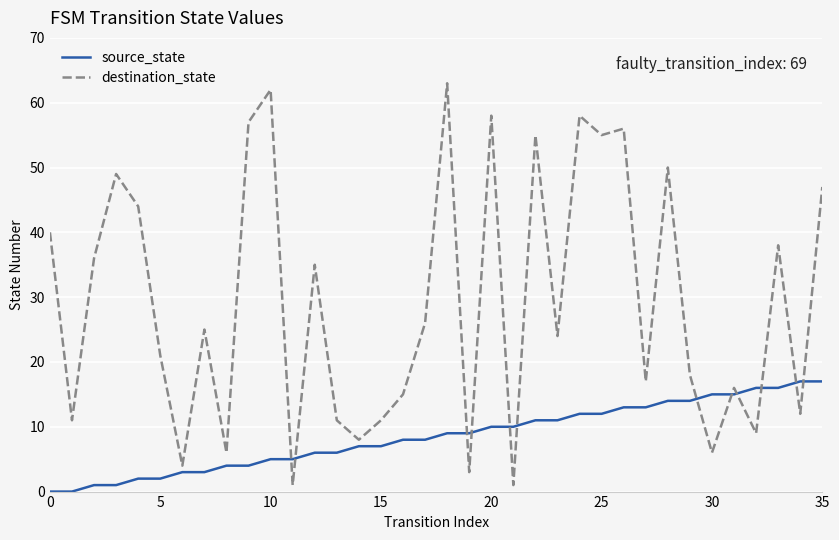

Rank the series by their average value, from lowest to highest.

source_state, destination_state